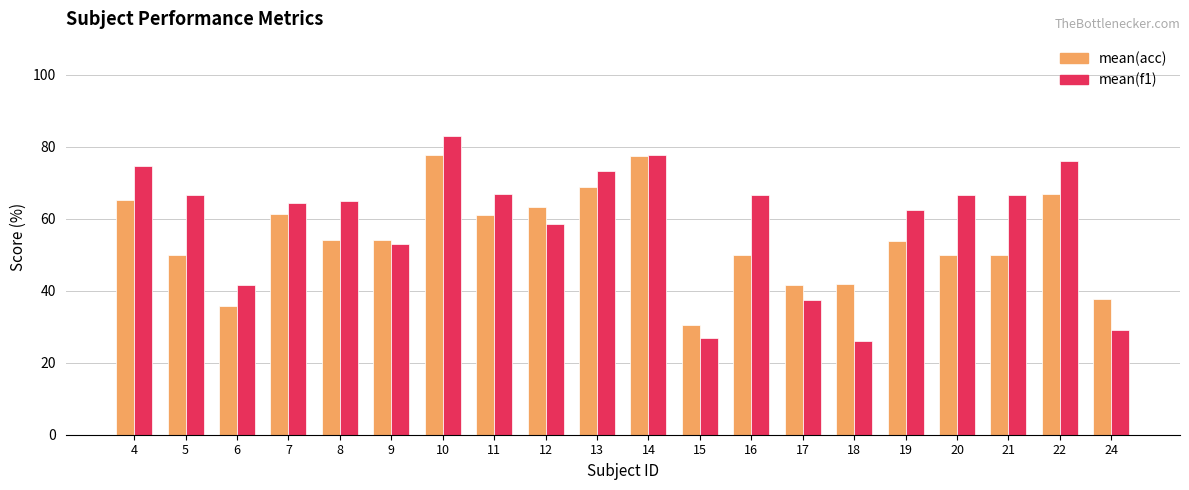

What is the difference between the maximum and minimum values in the mean(acc) series?

47.2